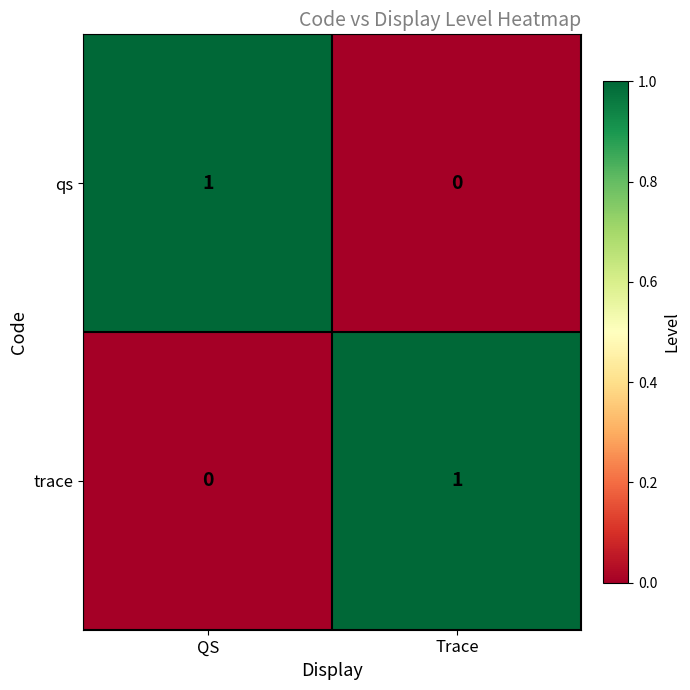

Rank the series at Trace from lowest to highest value.

qs, trace